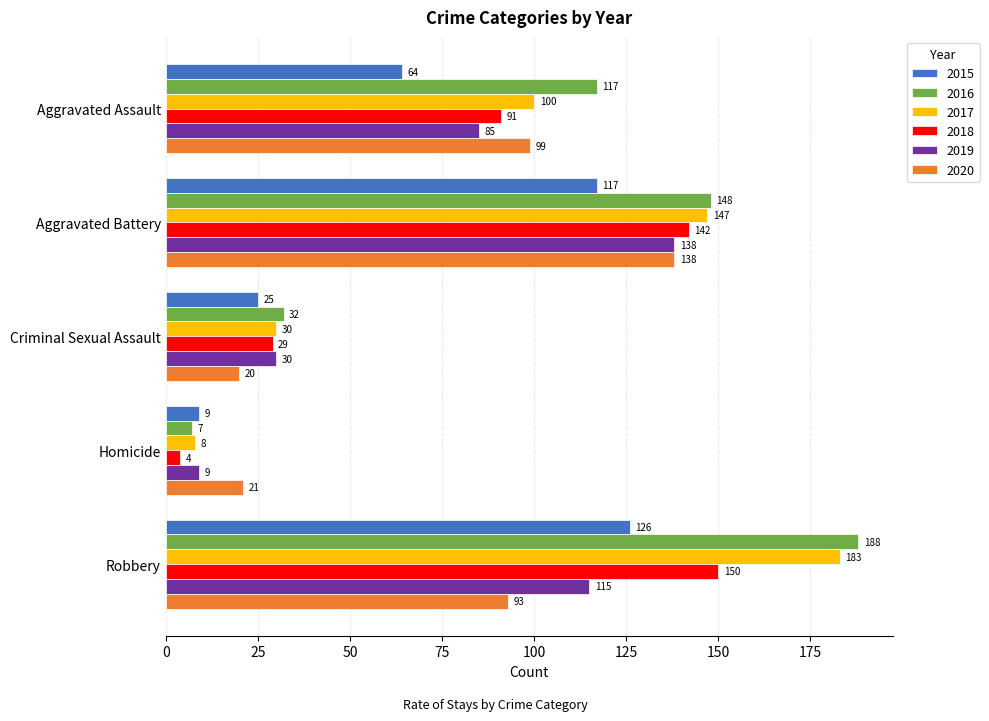

Count the 2017 values in the range 30 to 147.

3